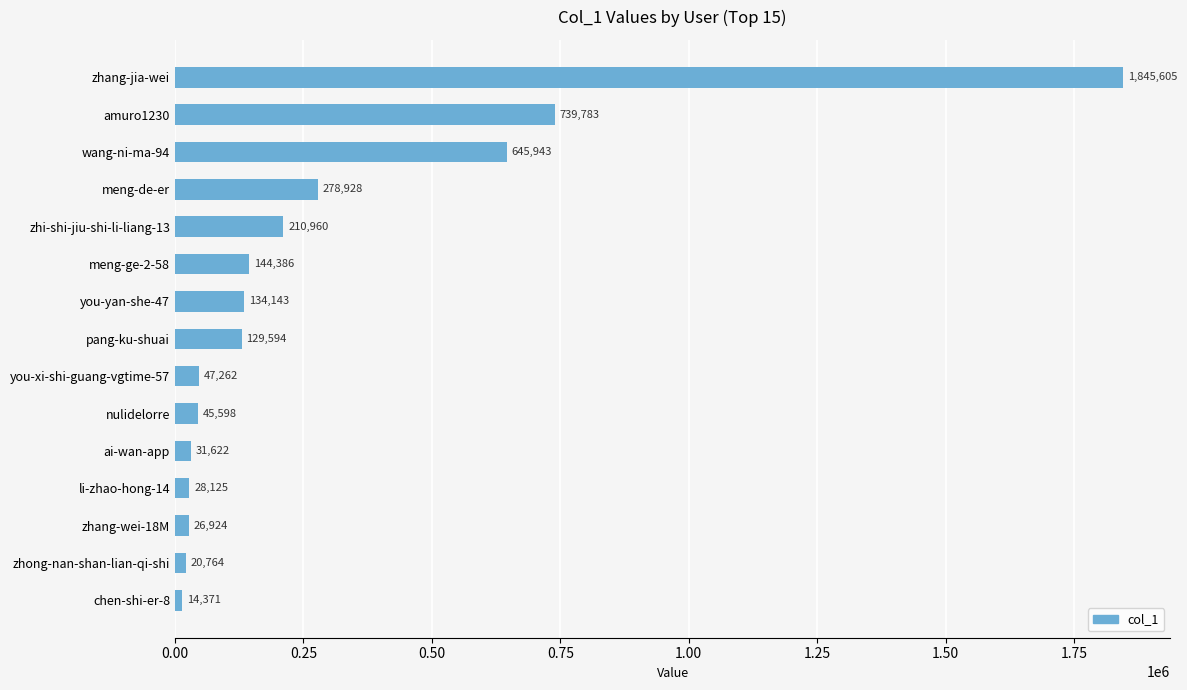

How many values are below 129594?

7